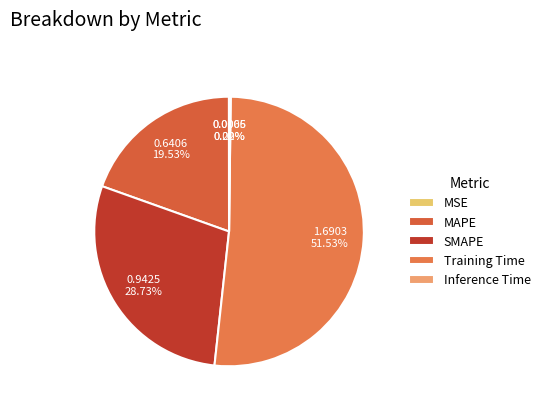

To the nearest percent, what is the combined percentage of MSE and Training Time?

52%